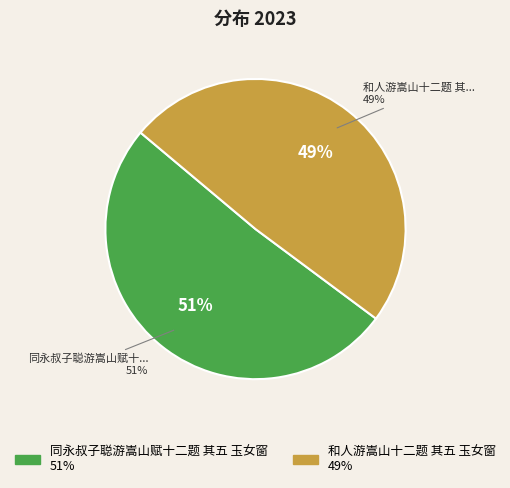

True or false: 和人游嵩山十二题 其五 玉女窗 accounts for 49% of the total.

True